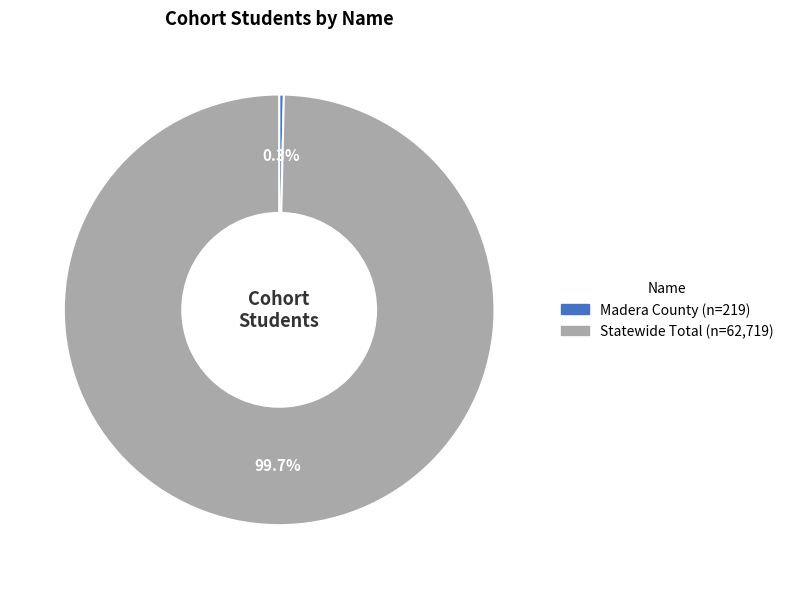

Which category accounts for the majority?

Statewide Total